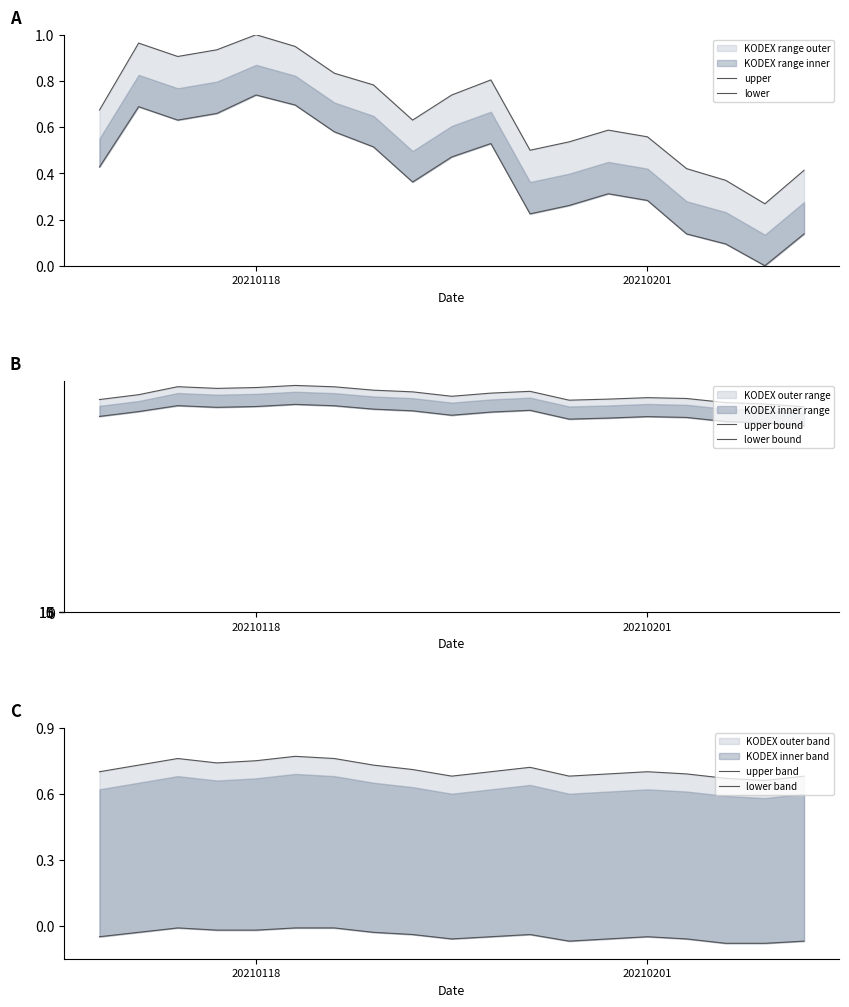

Which has a higher value, 3 or 2?

3